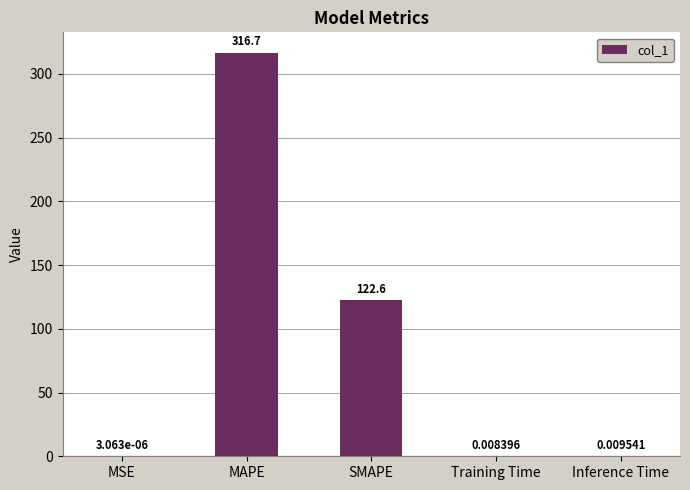

What is the sum of all values?

439.3